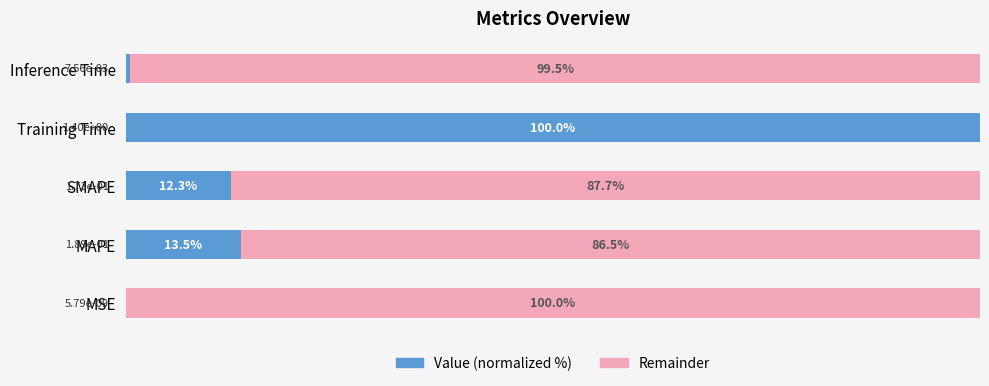

At which label is Value (normalized %) closest to 50?

MAPE